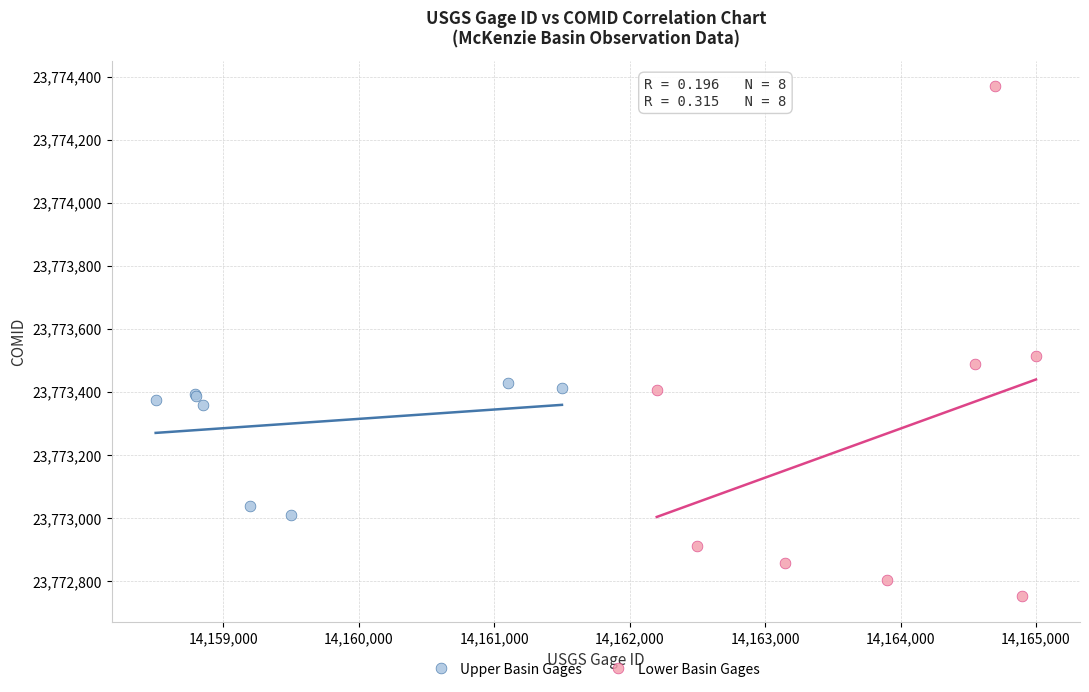

Which series has the largest Y range (max minus min)?

Lower Basin Gages